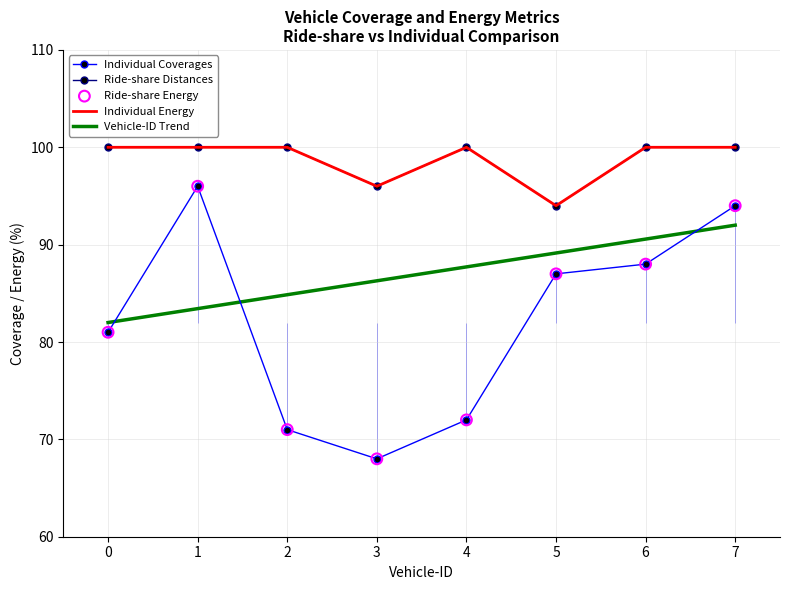

Which series has the largest total across all categories?

Ride-share Distances